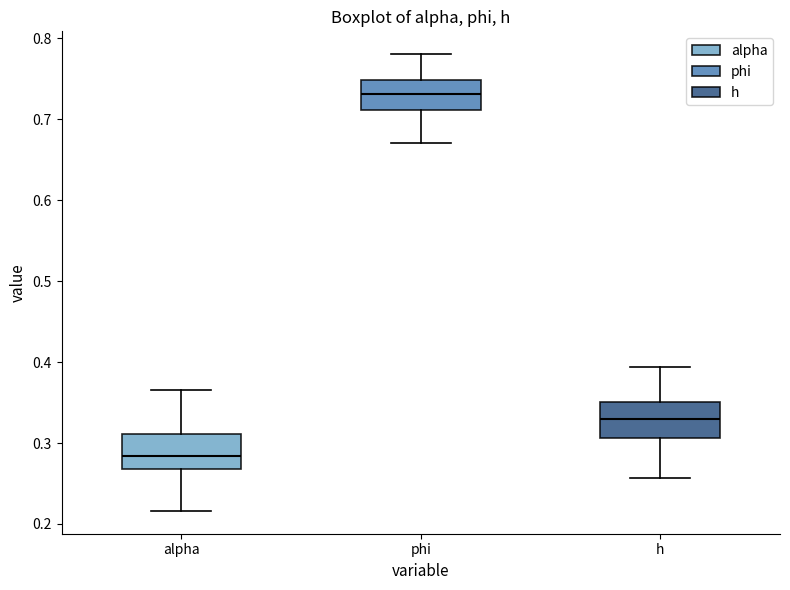

Where is the upper edge of the box for alpha on the y-axis? The values are not printed on the chart, so give them approximately, as read against the axis.

0.31